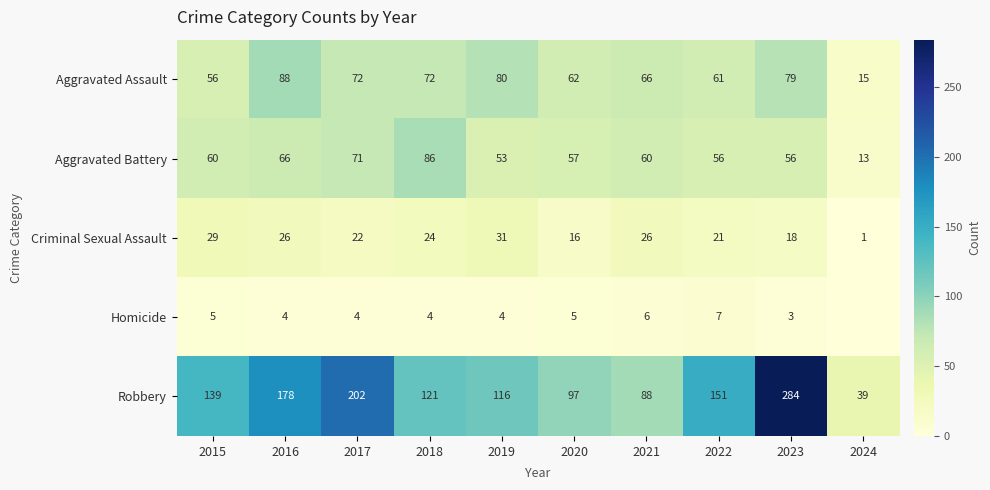

What is the difference between the highest and lowest values at 2019?

112